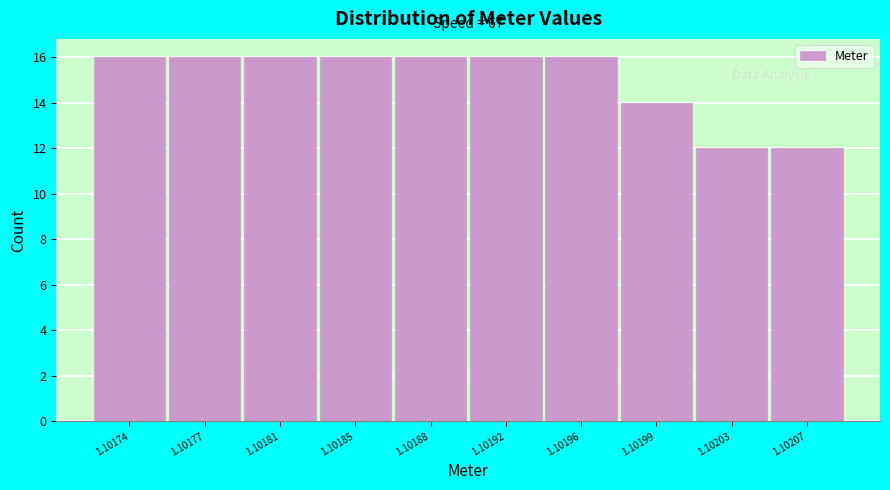

Reading left to right, what are all the values shown in this chart?

16	16	16	16	16	16	16	14	12	12